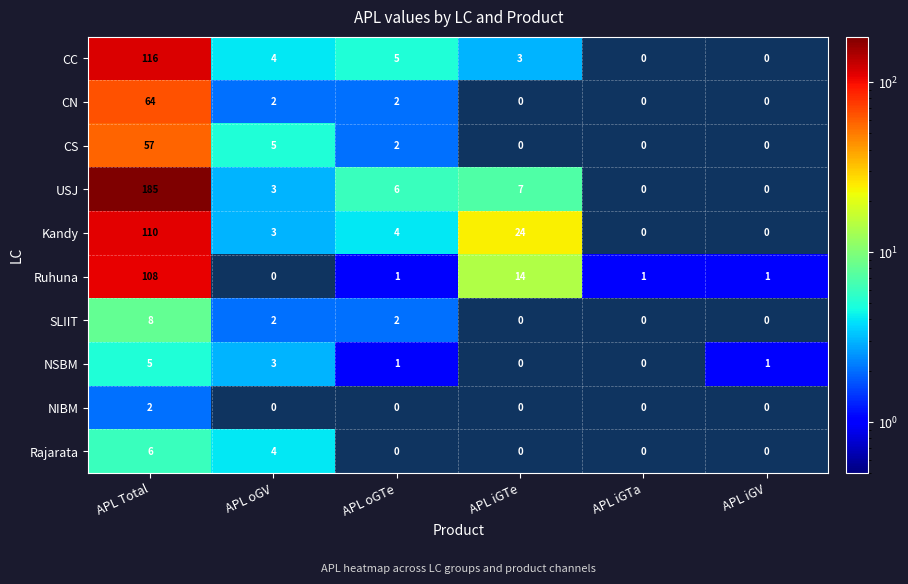

What is the average value of the Ruhuna series?

21